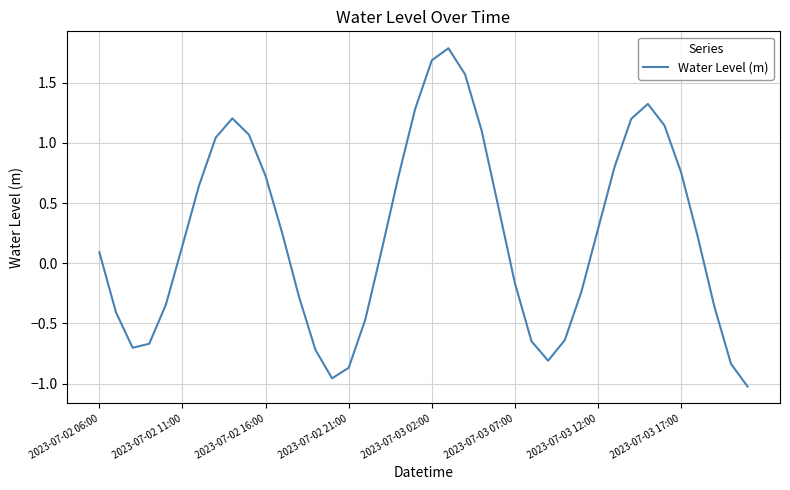

What is the maximum value shown in the chart?

1.8